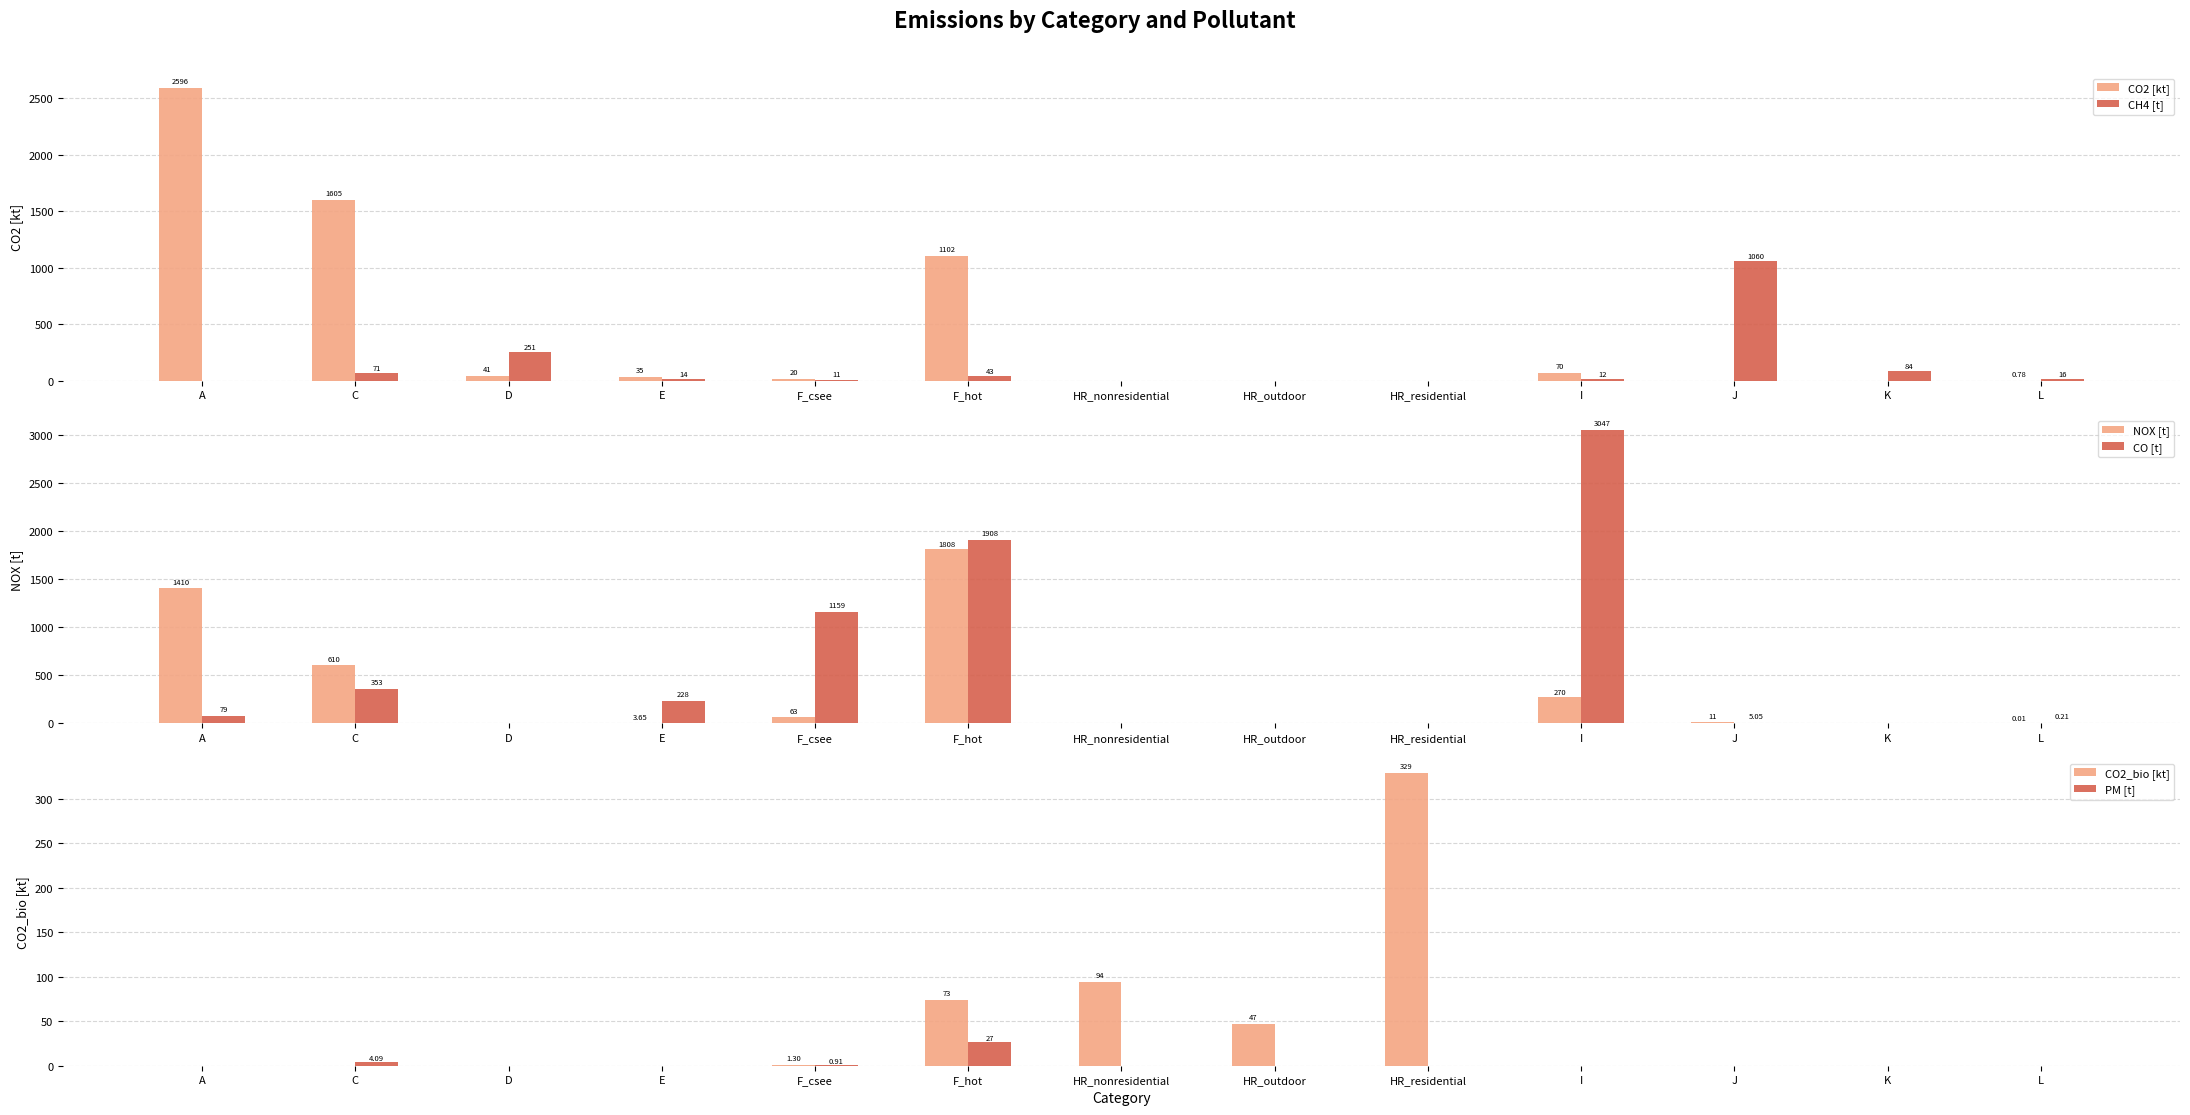

Which series changed the most between A and HR_outdoor?

CO2 [kt]